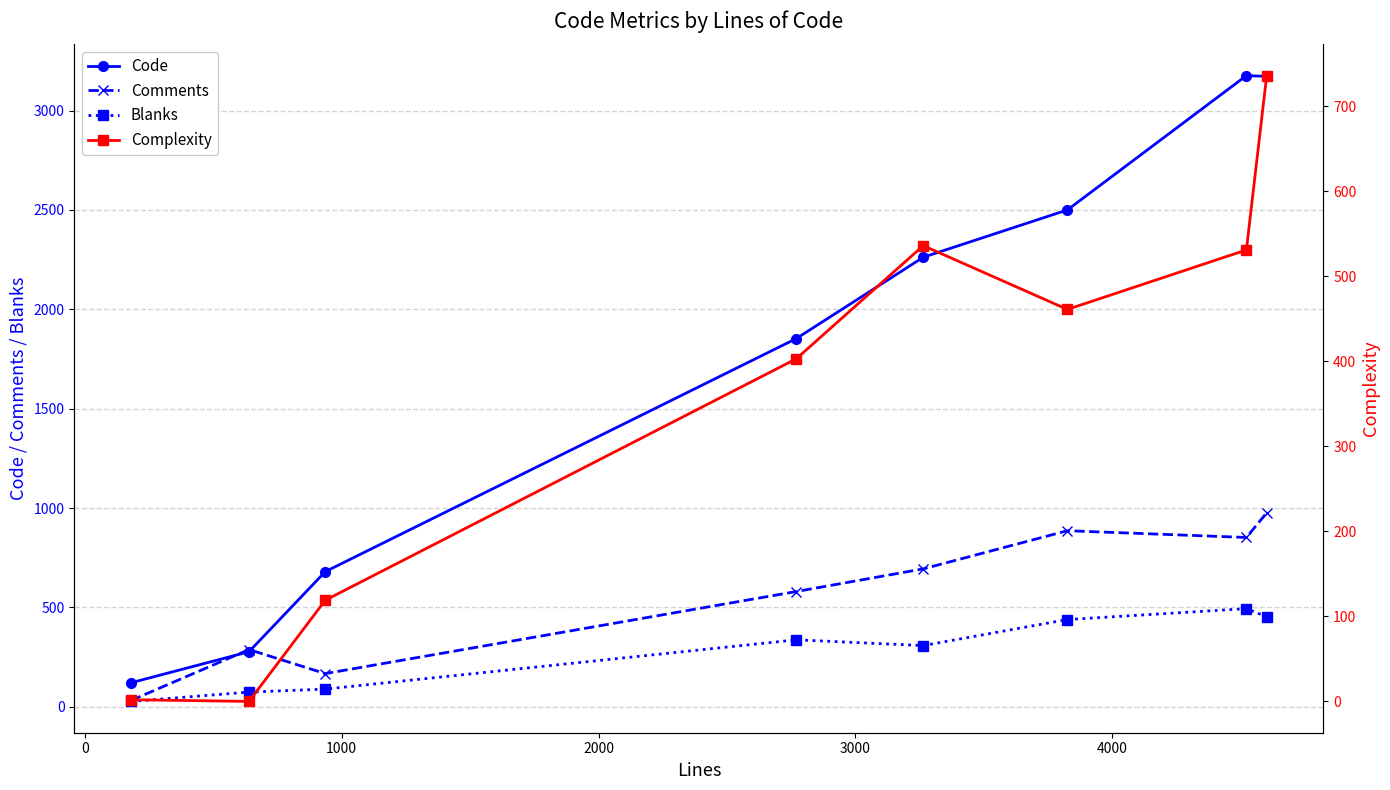

What is the lowest value of the Code series?

121